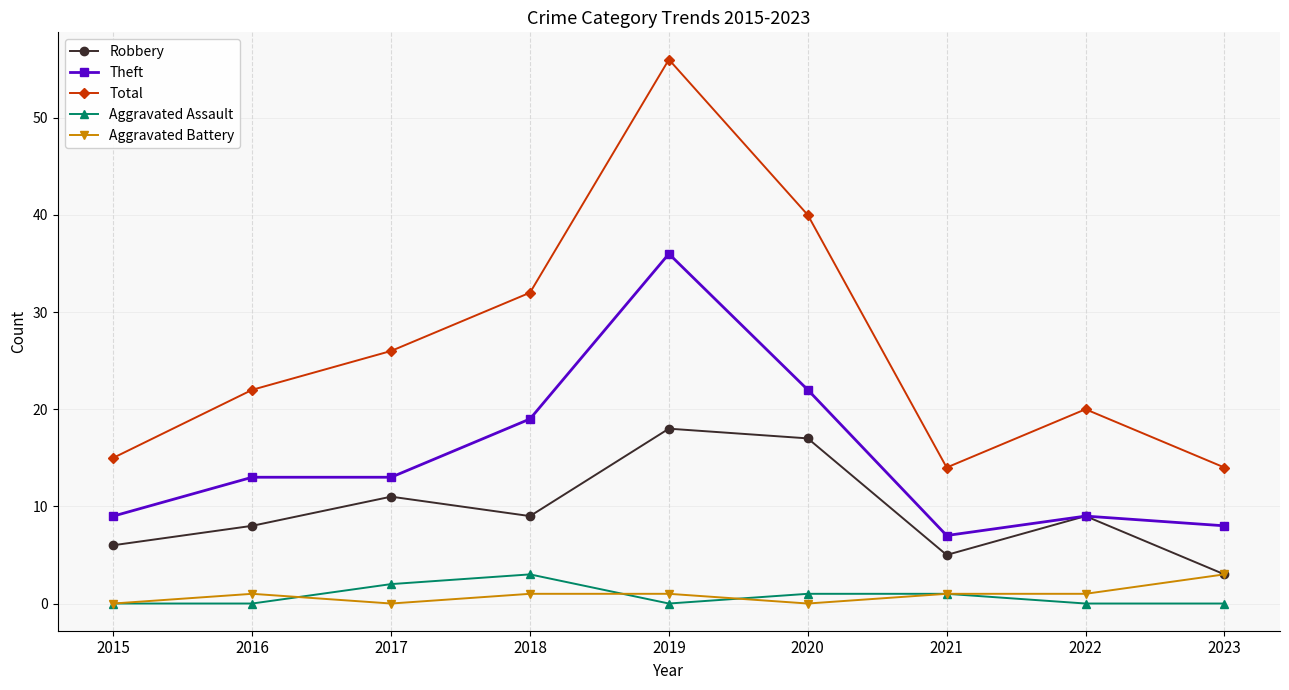

Which series has the largest total across all categories?

Total